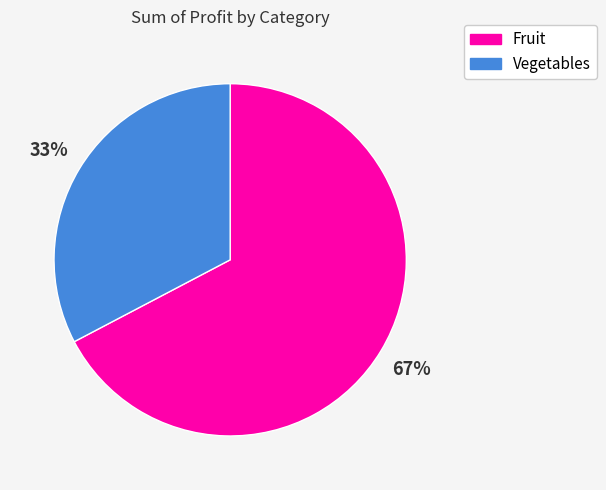

Which slice represents more than half of the pie?

Fruit